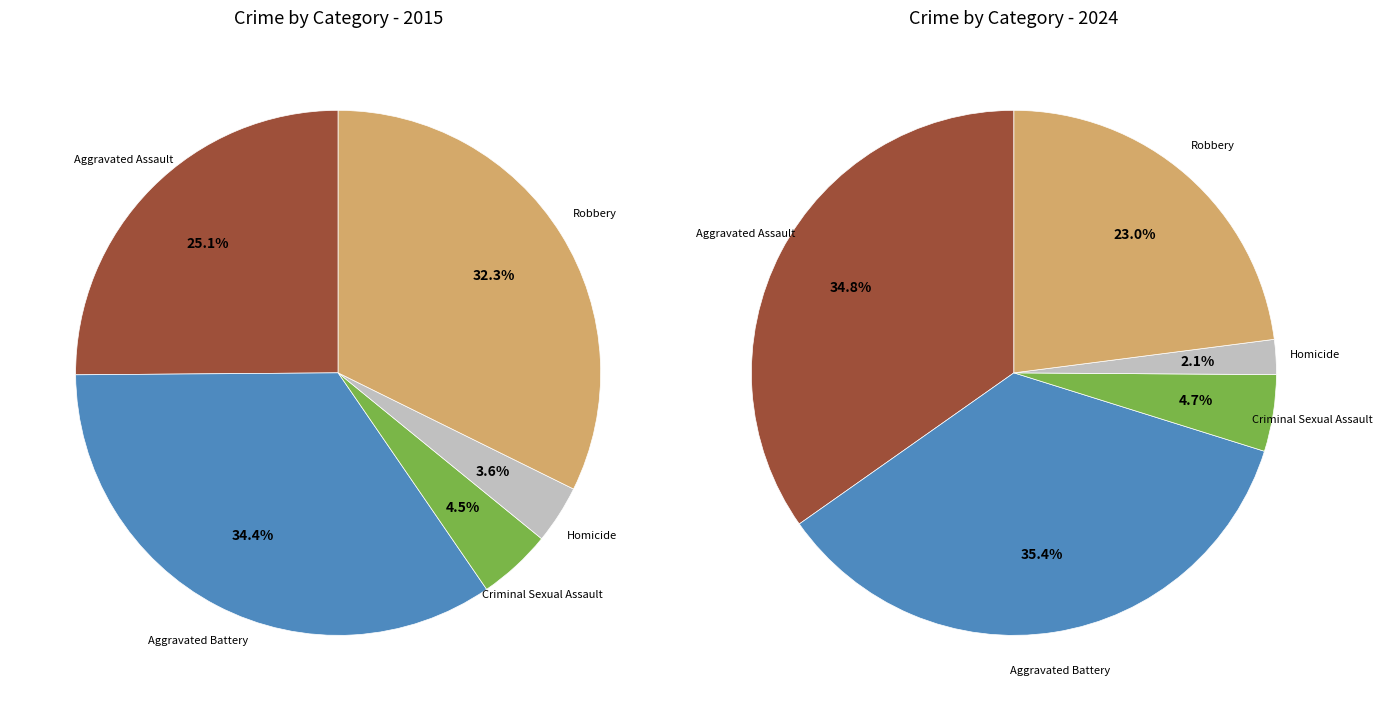

Does values_2015 represent more than half of the total?

No